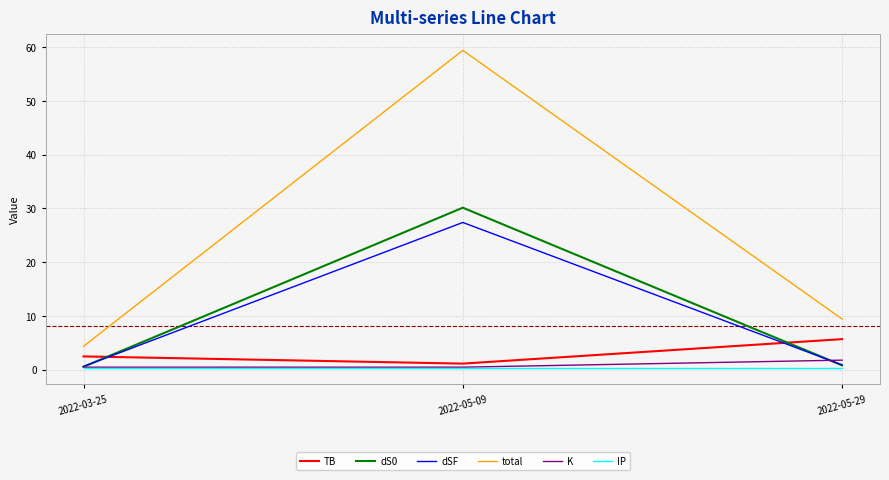

Which series has the widest spread of values?

total